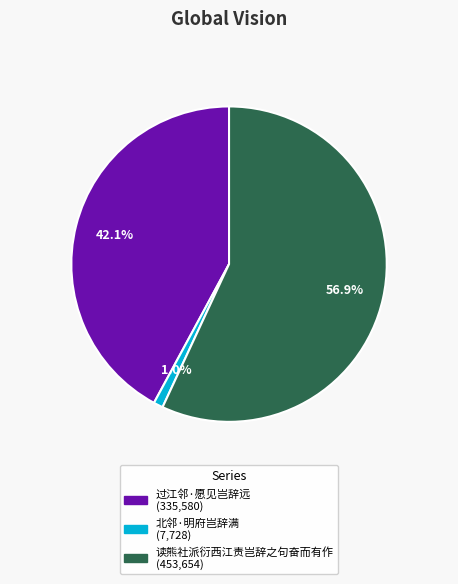

The 过江邻·愿见岂辞远 slice represents 30% of the pie. True or false?

False